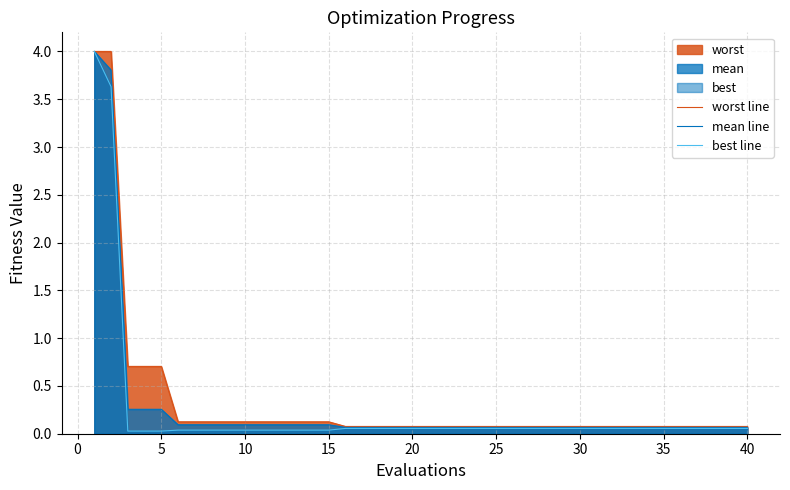

What is the total value across all series at 25?

0.2